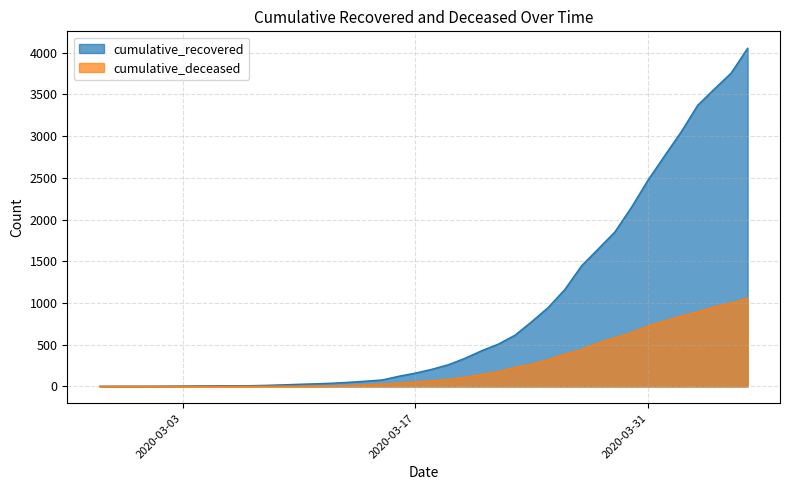

Which series changed the most between 2020-03-06 and 2020-03-13?

cumulative_recovered